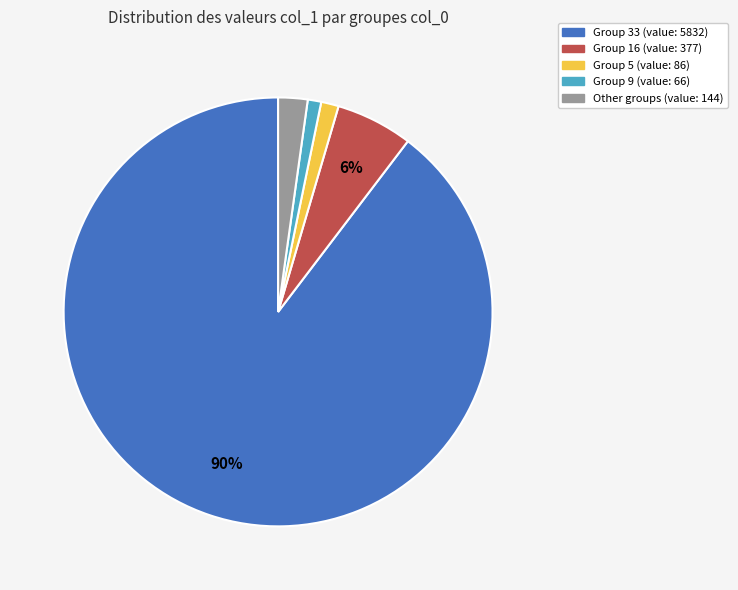

To the nearest percent, what is the difference between the largest and smallest slice percentages?

89%